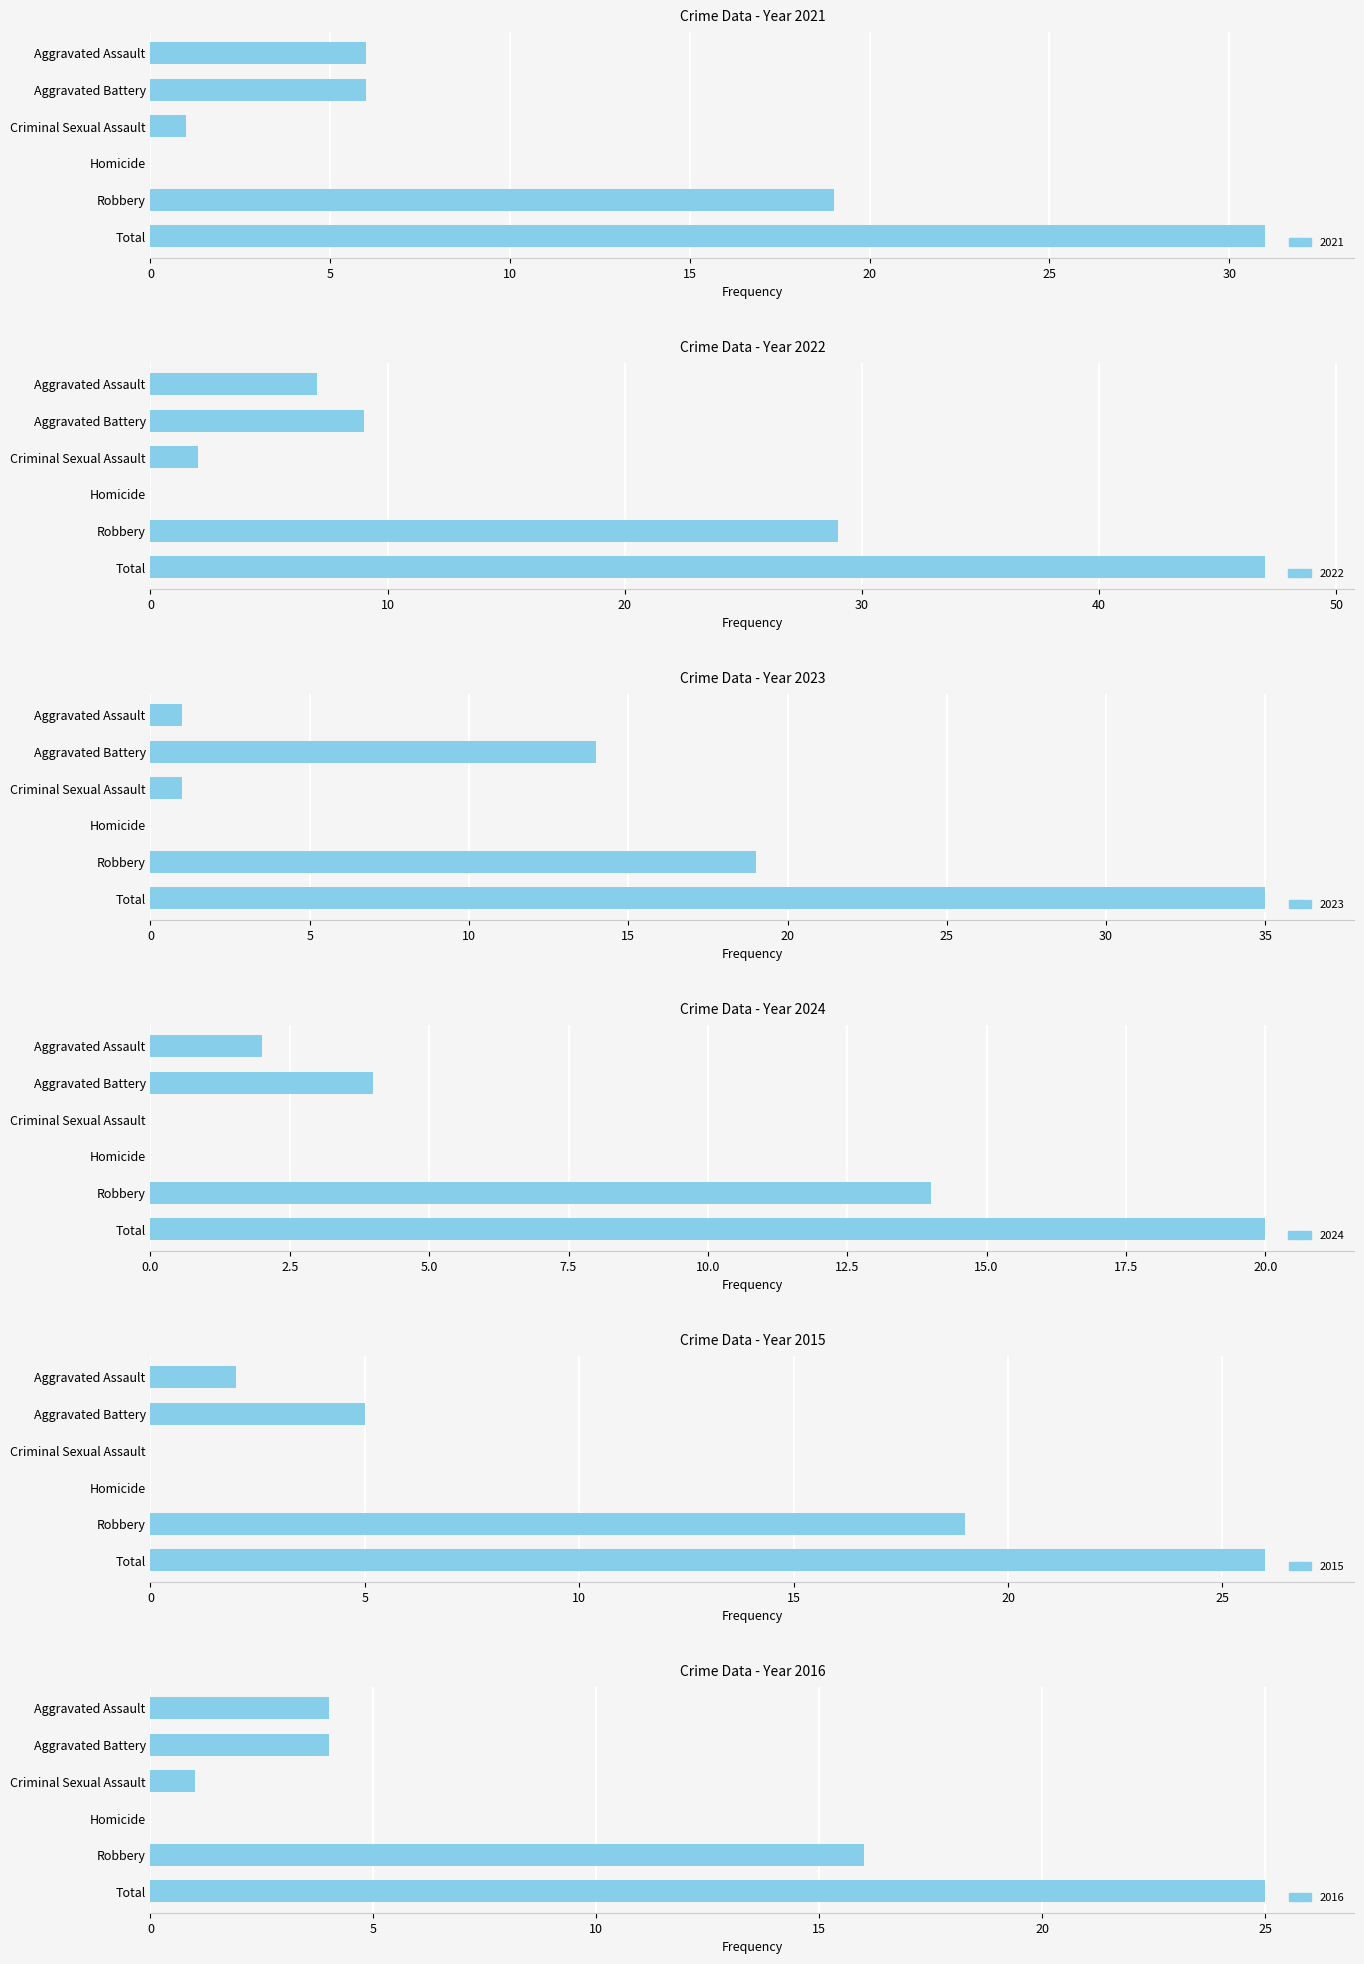

Reading right to left, what are all the values shown in this chart?

2021: Total=31	Robbery=19	Homicide=0	Criminal Sexual Assault=1	Aggravated Battery=6	Aggravated Assault=6
2022: Total=47	Robbery=29	Homicide=0	Criminal Sexual Assault=2	Aggravated Battery=9	Aggravated Assault=7
2023: Total=35	Robbery=19	Homicide=0	Criminal Sexual Assault=1	Aggravated Battery=14	Aggravated Assault=1
2024: Total=20	Robbery=14	Homicide=0	Criminal Sexual Assault=0	Aggravated Battery=4	Aggravated Assault=2
2015: Total=26	Robbery=19	Homicide=0	Criminal Sexual Assault=0	Aggravated Battery=5	Aggravated Assault=2
2016: Total=25	Robbery=16	Homicide=0	Criminal Sexual Assault=1	Aggravated Battery=4	Aggravated Assault=4